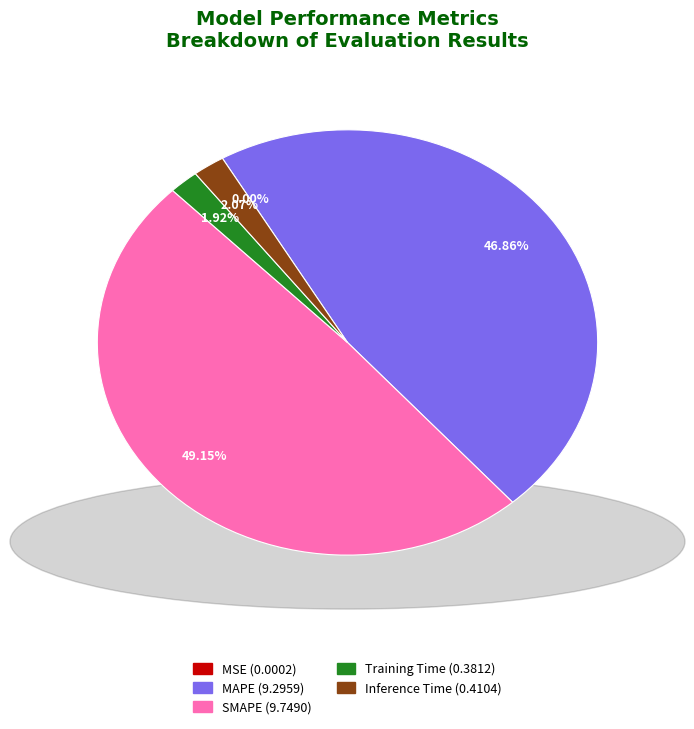

Is Training Time the majority of the pie?

No